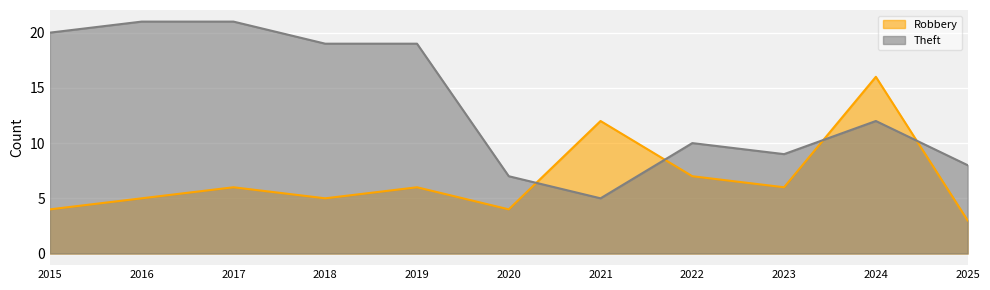

Reading right to left, extract all data points from this chart.

Robbery: 3	16	6	7	12	4	6	5	6	5	4
Theft: 8	12	9	10	5	7	19	19	21	21	20